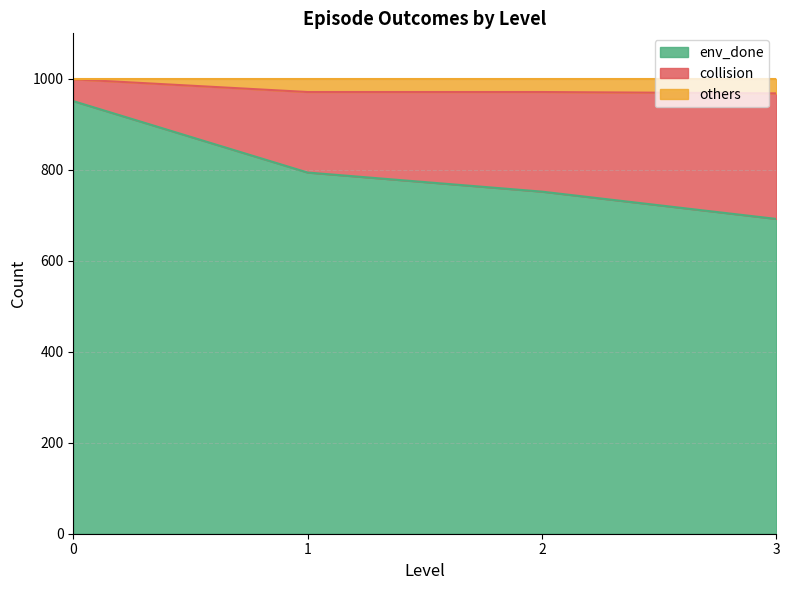

What is the lowest value of the env_done series?

692